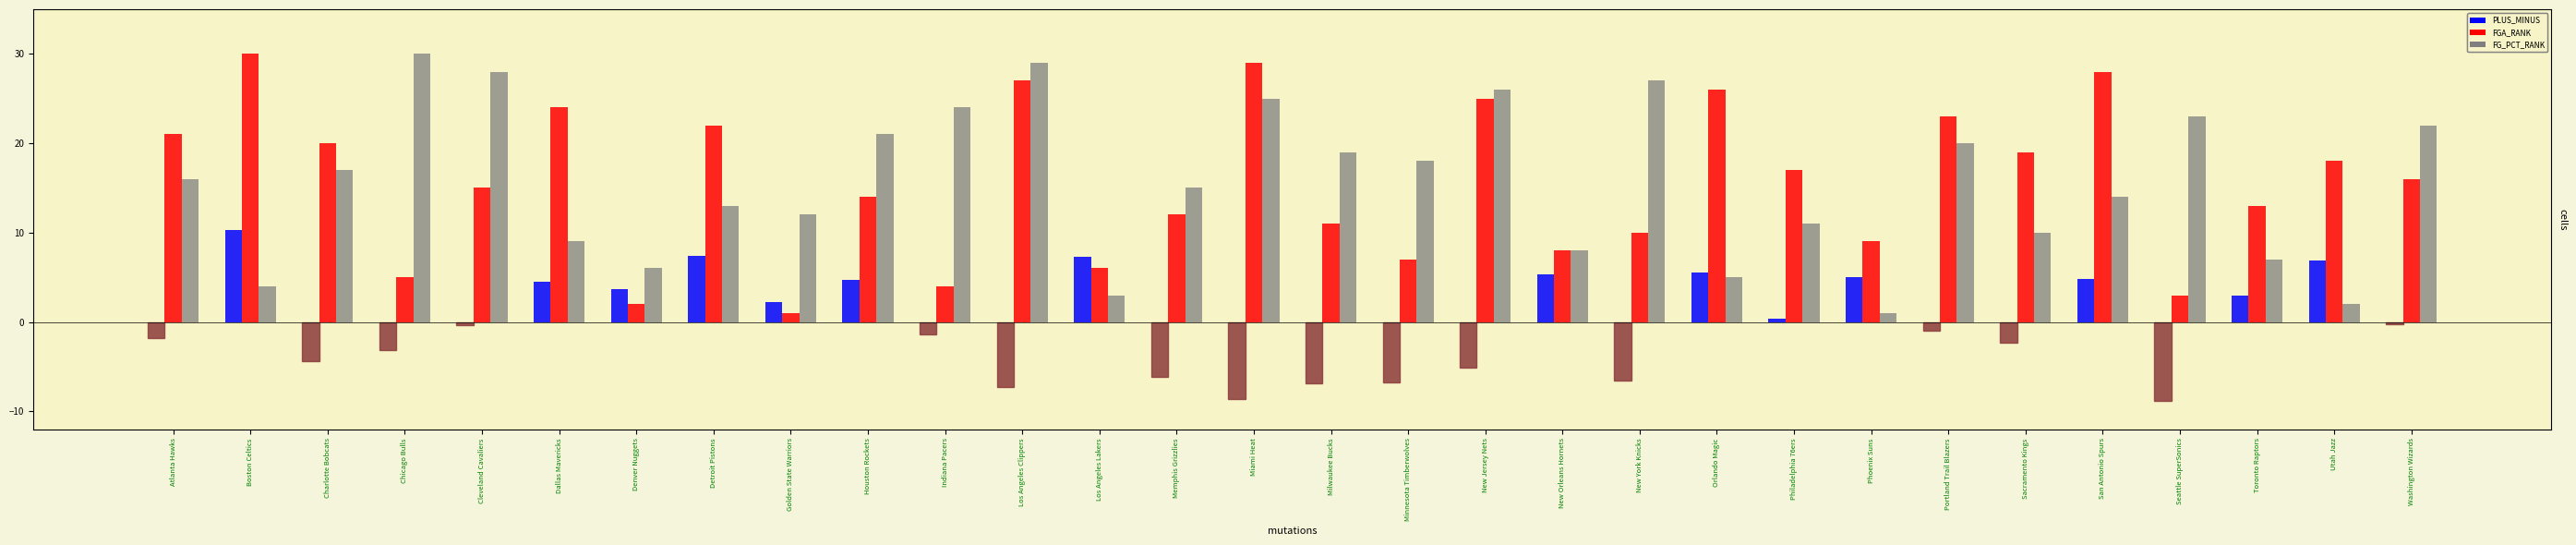

At which label does FGA_RANK first exceed 16?

Atlanta Hawks